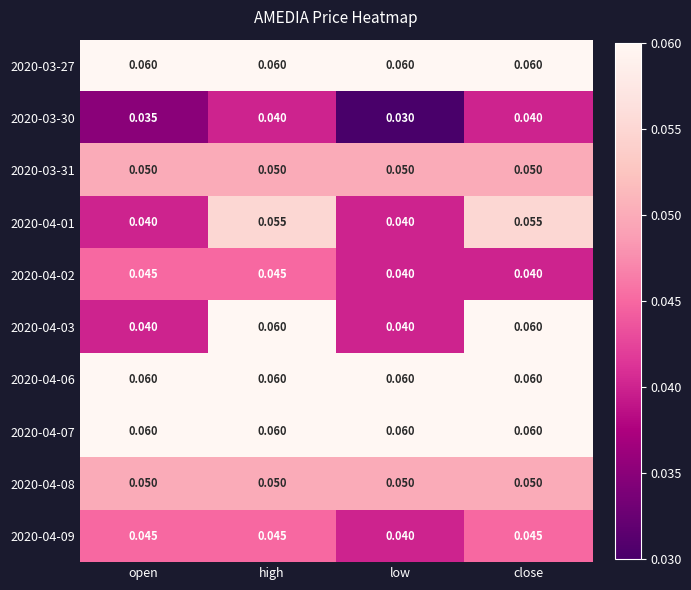

At which label does 2020-03-30 reach its minimum?

low